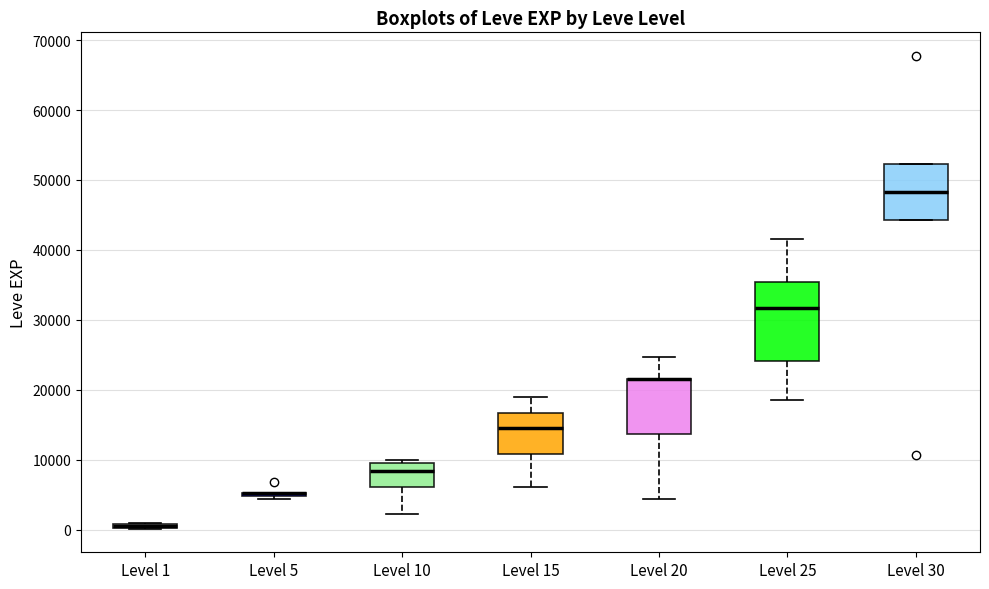

Where does the upper whisker of the box for Level 20 end on the y-axis? The values are not printed on the chart, so give them approximately, as read against the axis.

25000